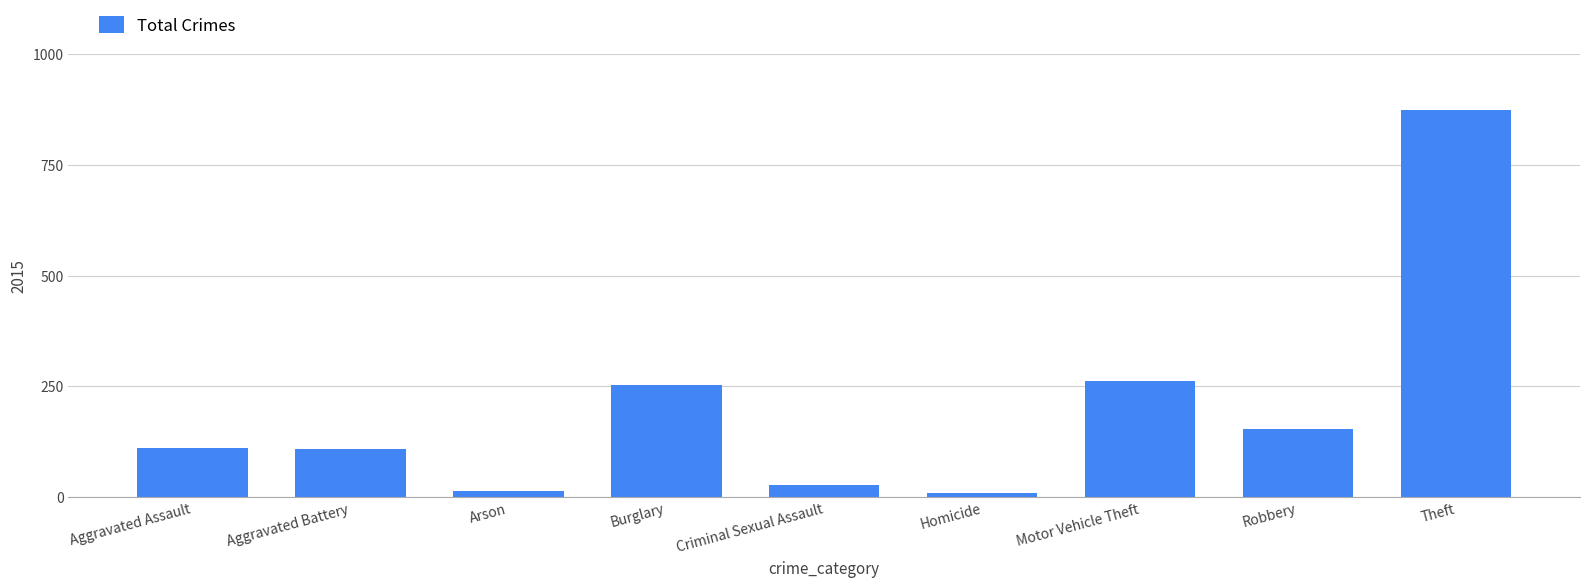

True or false: the data shows 154 at Robbery.

True